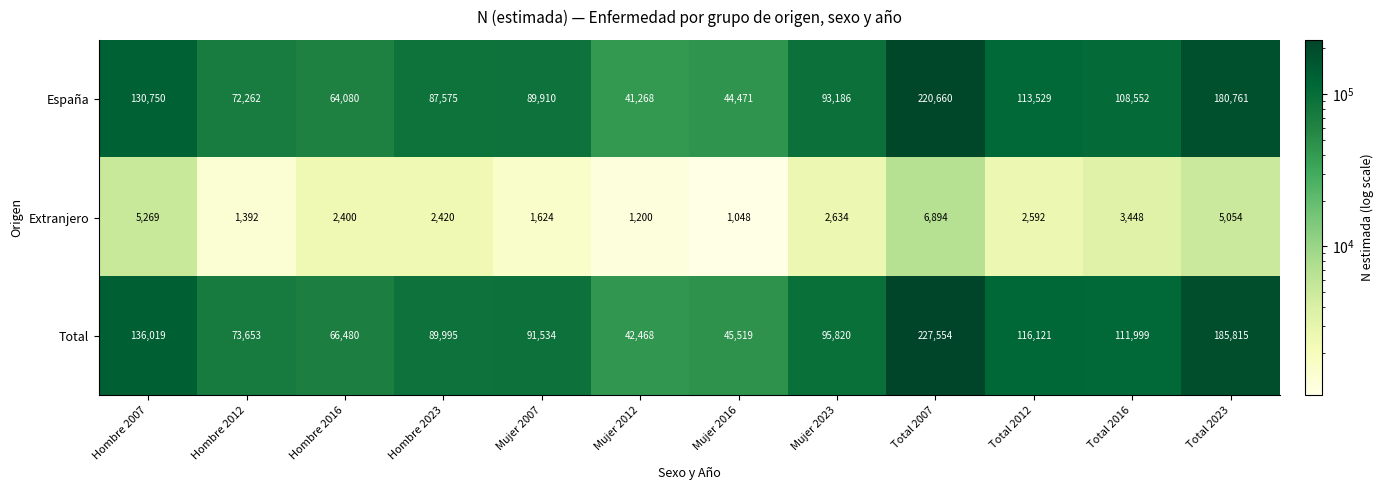

At which label does Total reach its peak?

Total 2007